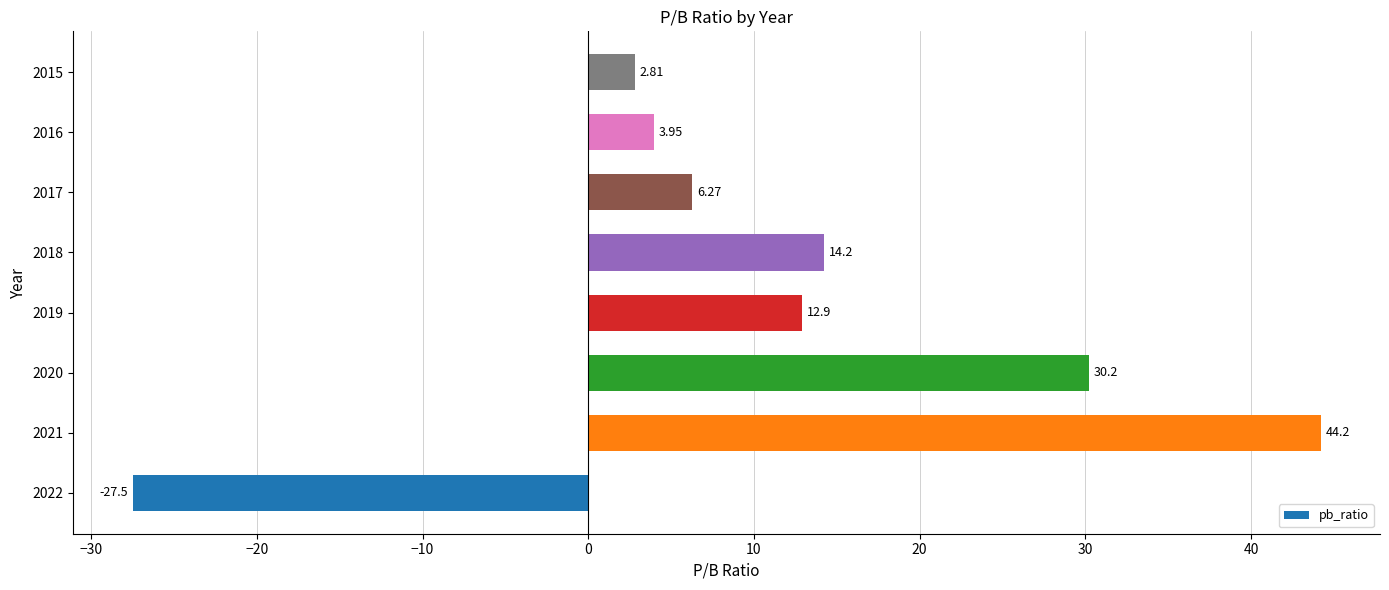

What is the sum of the values at 2019 and 2018?

27.1